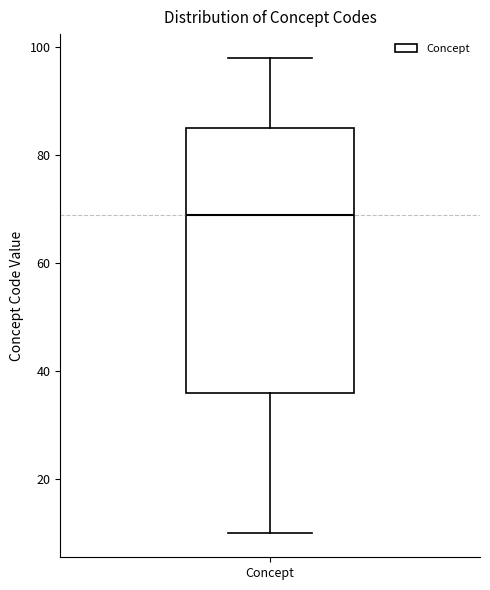

Where does the median line of the box for Concept sit on the y-axis? The values are not printed on the chart, so give them approximately, as read against the axis.

70